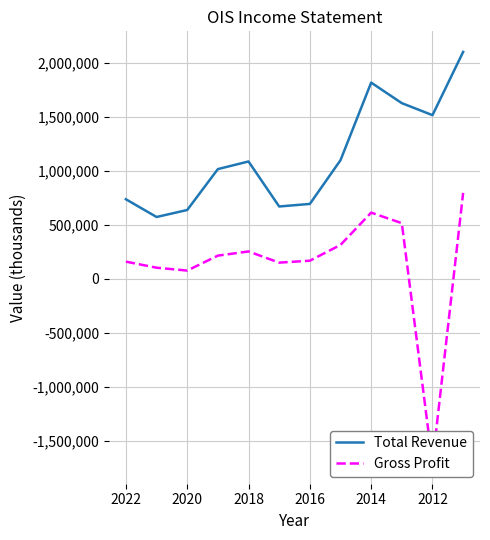

Reading left to right, list all the values displayed in this chart.

Total Revenue: 737700	573200	638100	1017400	1088100	670600	694400	1100000	1819600	1629100	1517700	2104400
Gross Profit: 159200	102800	76300	214800	253600	149900	167700	314300	613700	516000	-1709900	796900